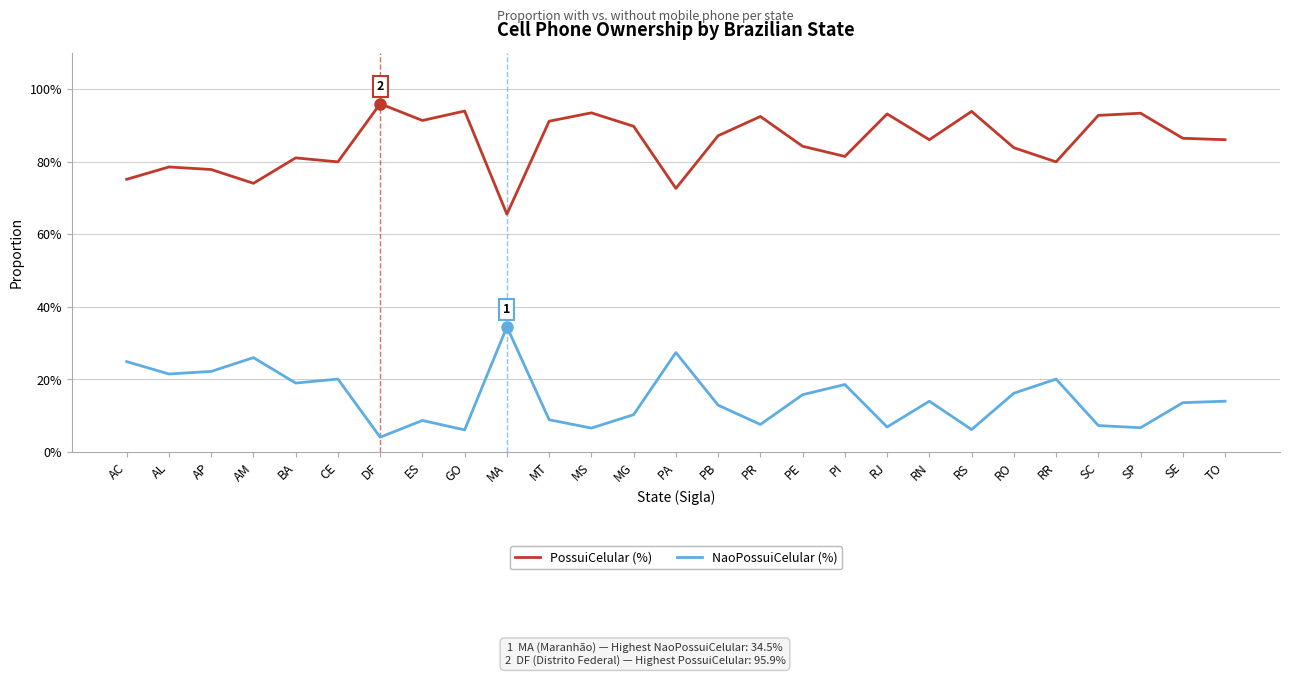

What position from the left is ES?

8